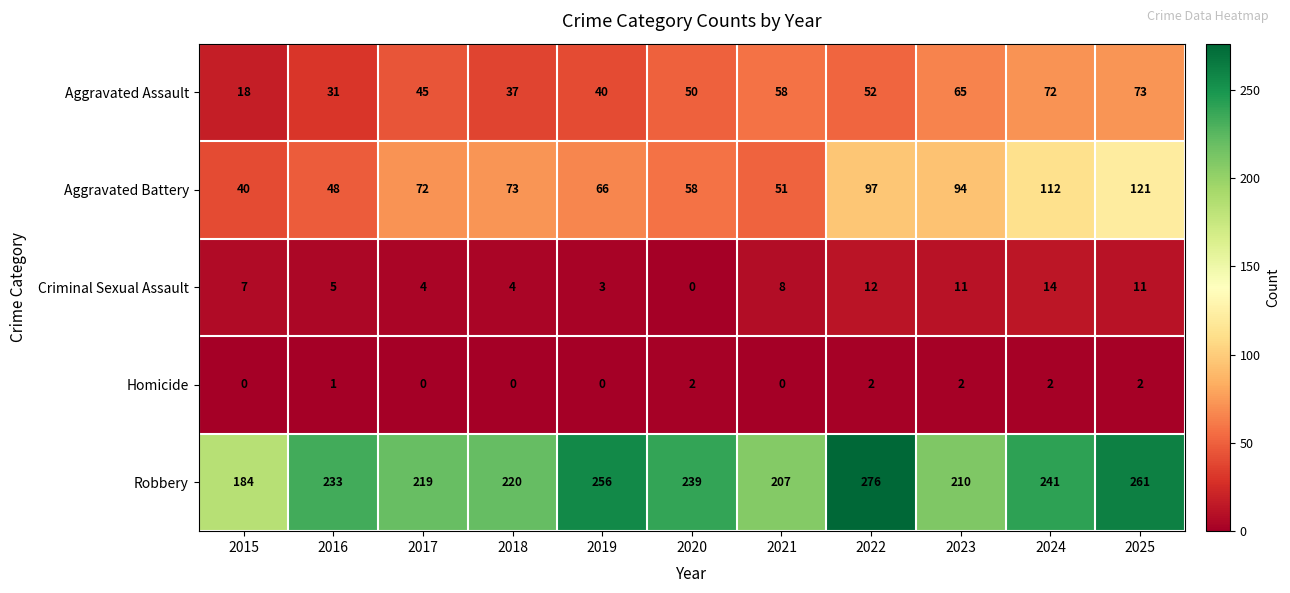

How many categories are shown in the chart?

11